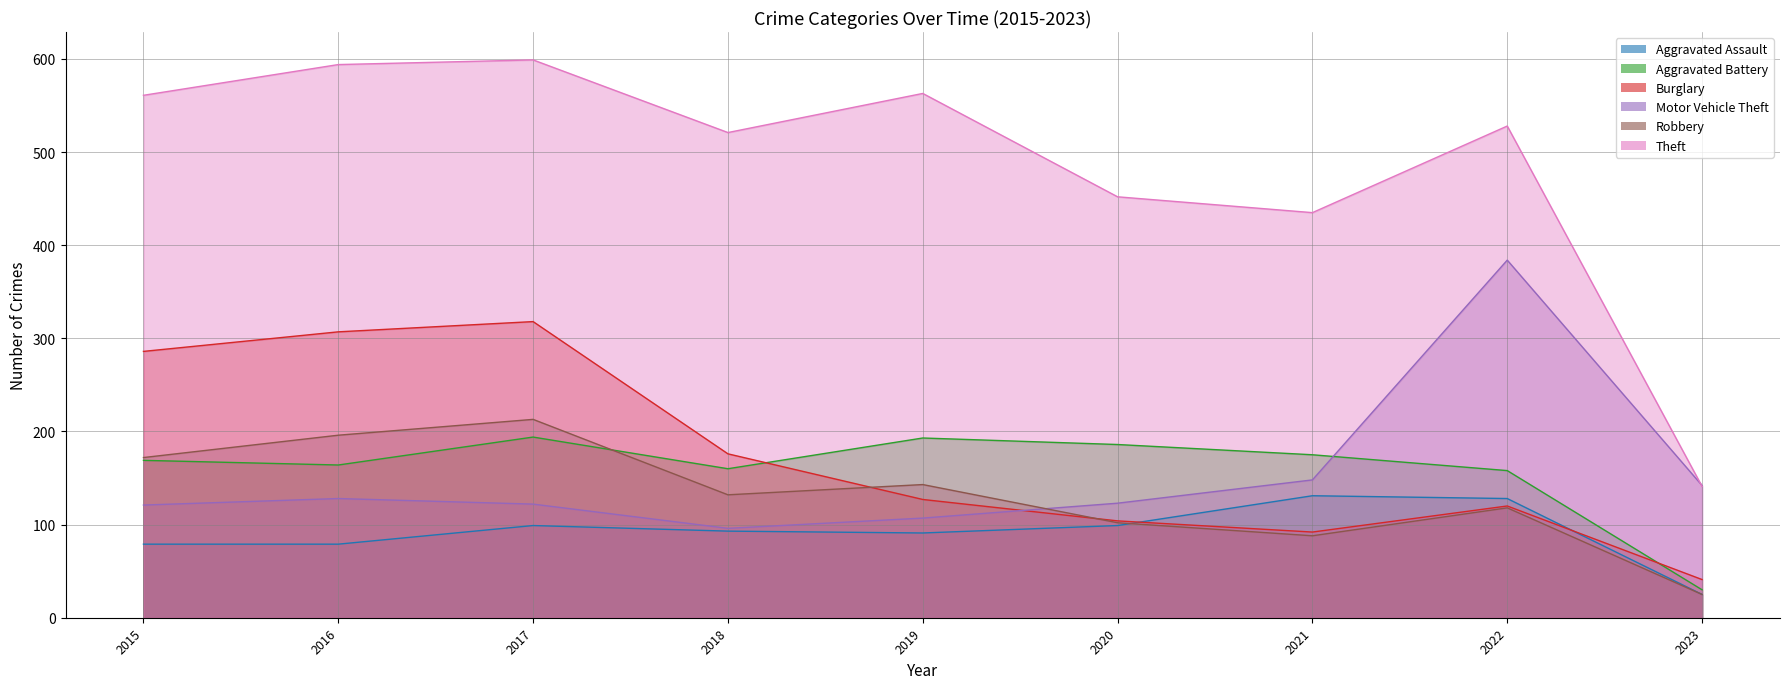

What is the difference between the maximum and minimum values in the Burglary series?

277